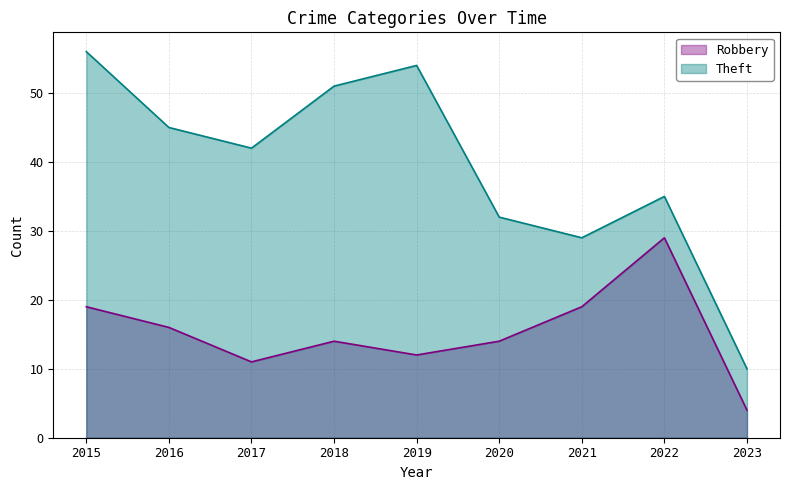

What is the value of the Robbery point at the 1st from the left?

19